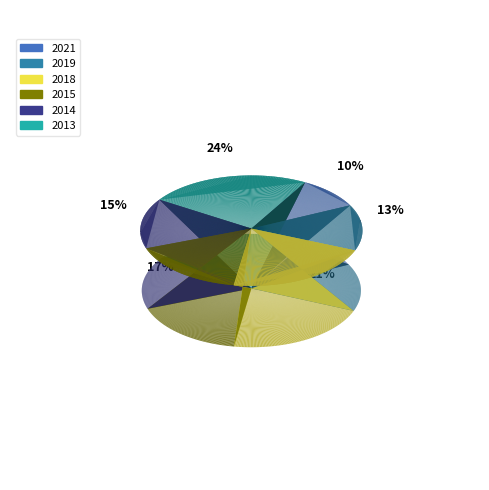

To the nearest percent, what is the difference between the largest and smallest slice percentages?

15%